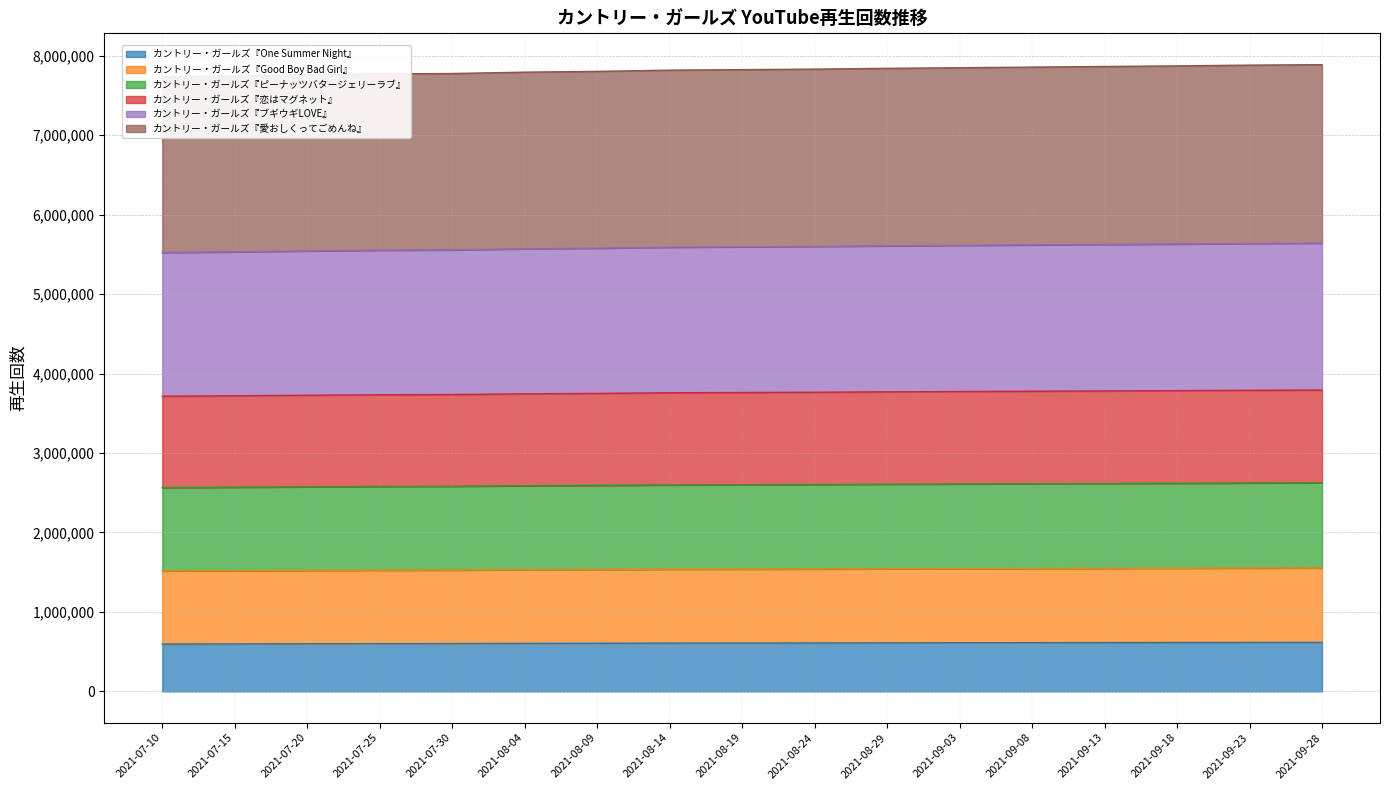

How many values in the カントリー・ガールズ『恋はマグネット』 series exceed 3761068?

8